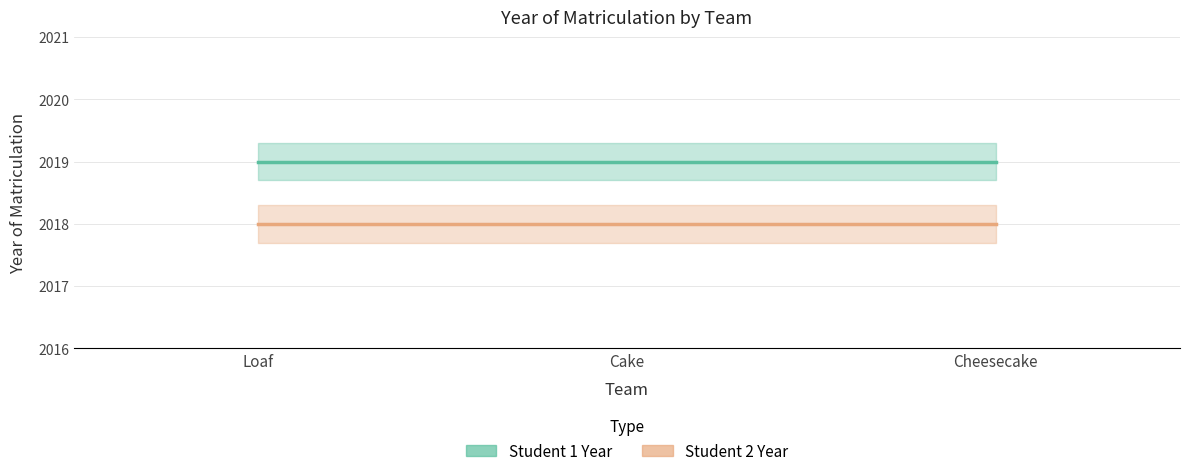

Is it true that Student 2 Year equals 2018 at Loaf?

True